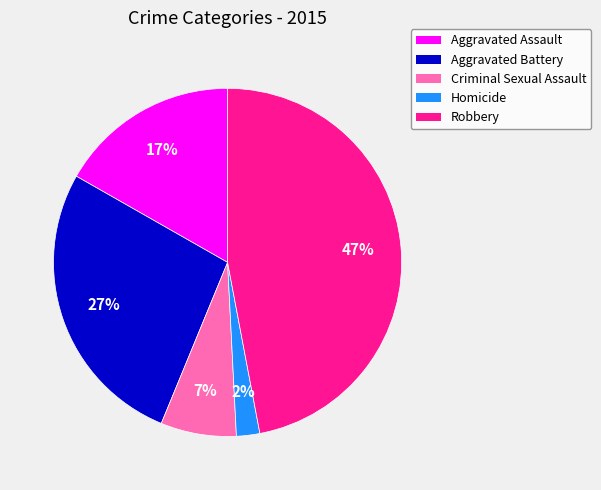

Approximately how many times larger is the value at Homicide compared to Aggravated Battery?

0.1